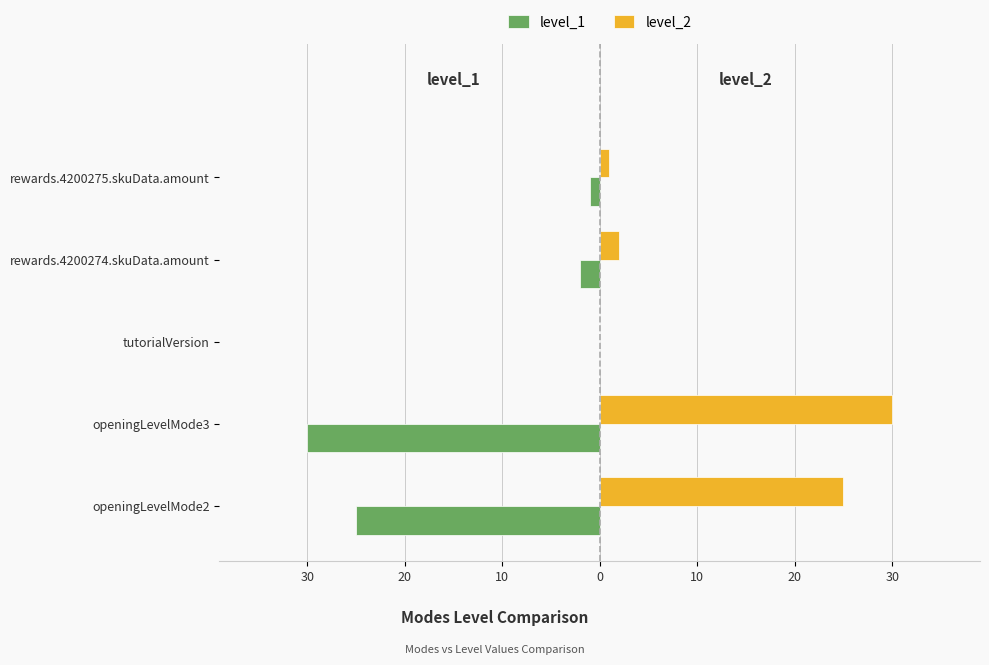

What are all the series names shown in the legend?

level_1, level_2